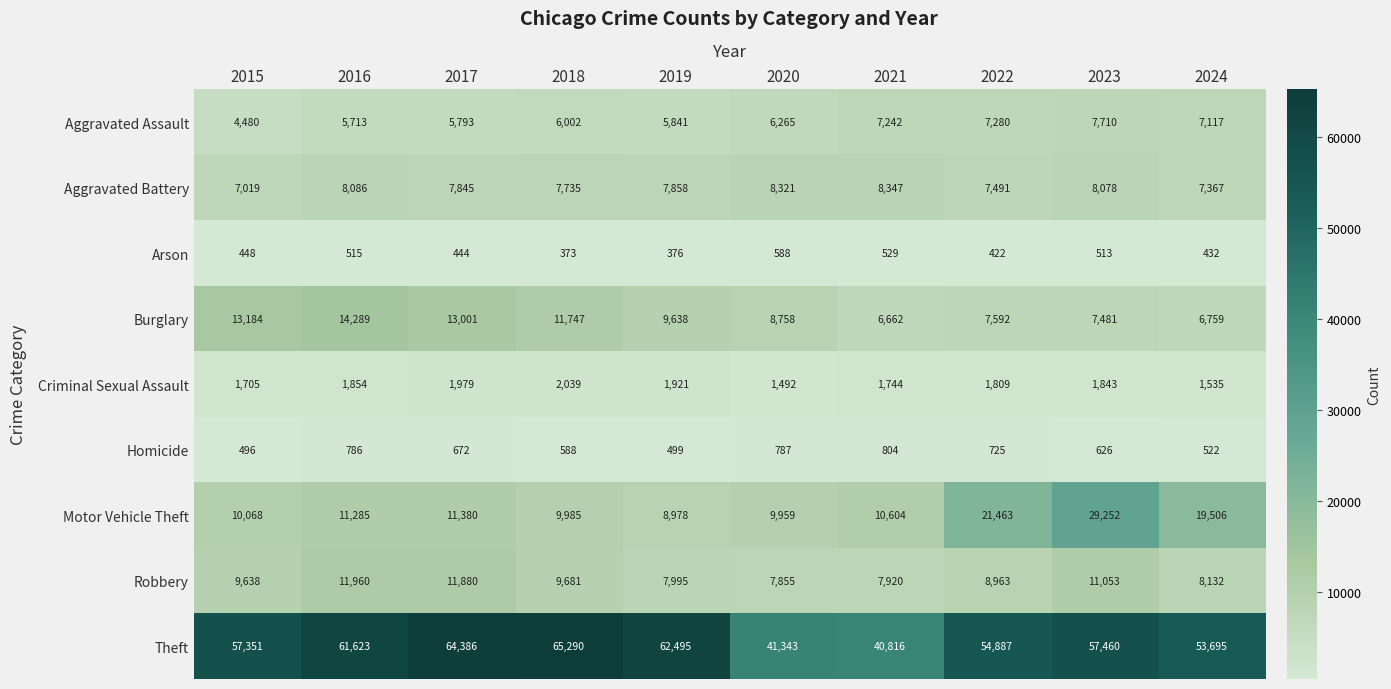

What is the sum of all Robbery values?

95077